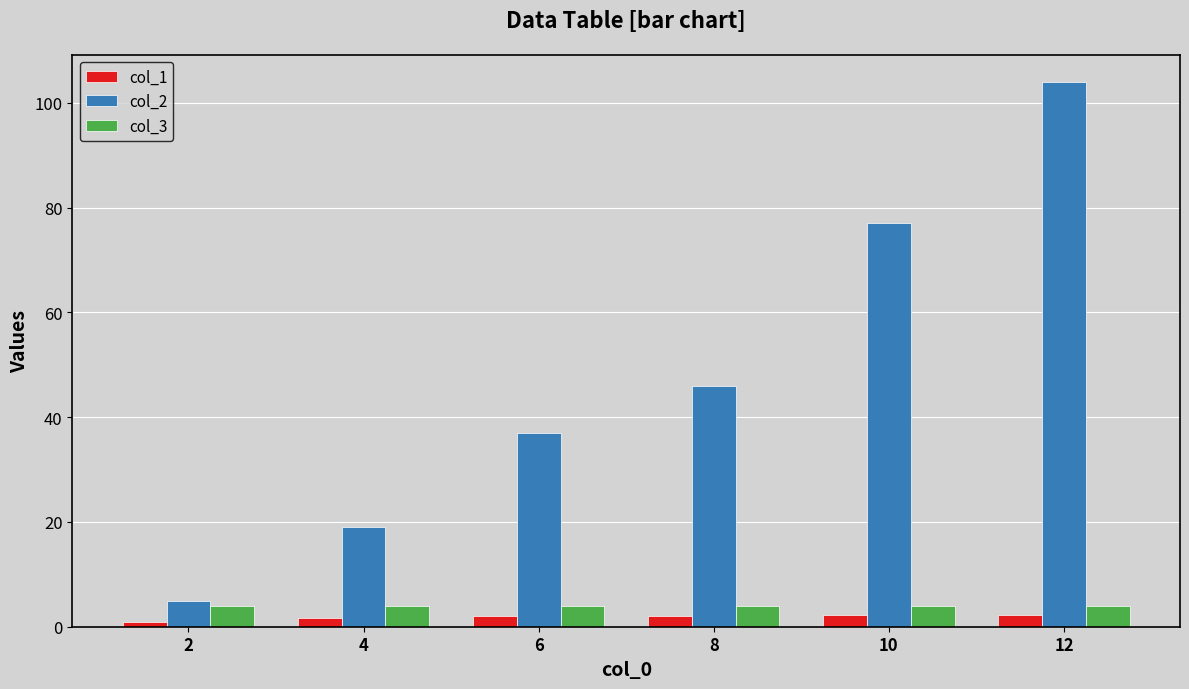

List the series in order of their peak value, highest first.

col_2, col_3, col_1